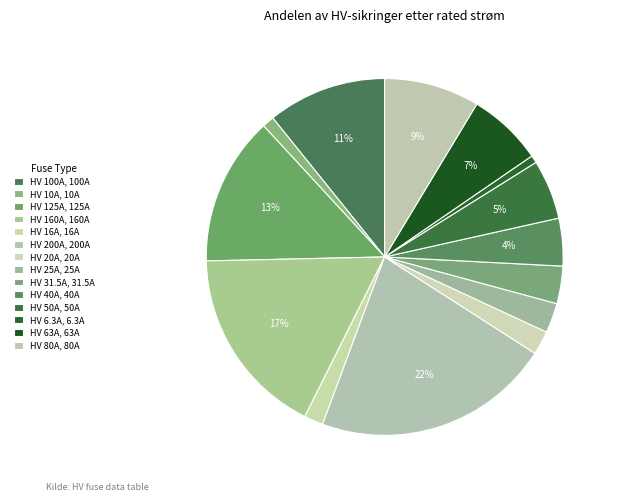

Count the number of slices in the pie.

14